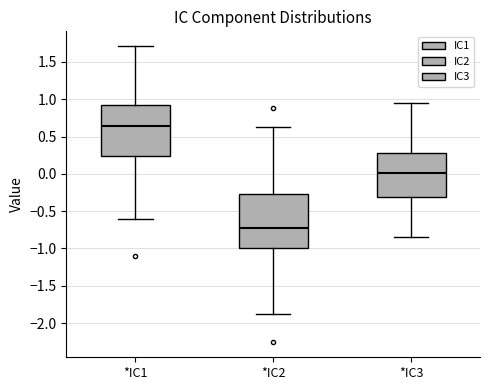

Where does the median line of the box for *IC1 sit on the y-axis? The values are not printed on the chart, so give them approximately, as read against the axis.

0.65